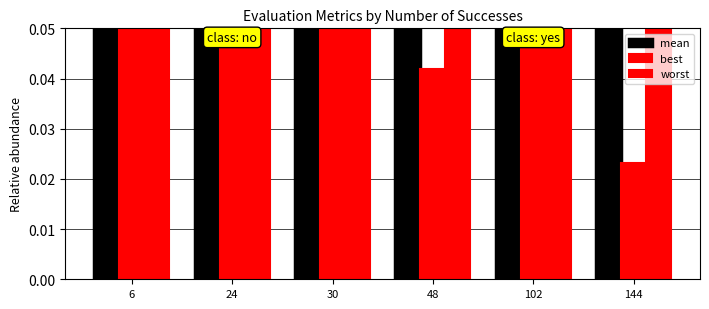

How many groups of bars are there?

6